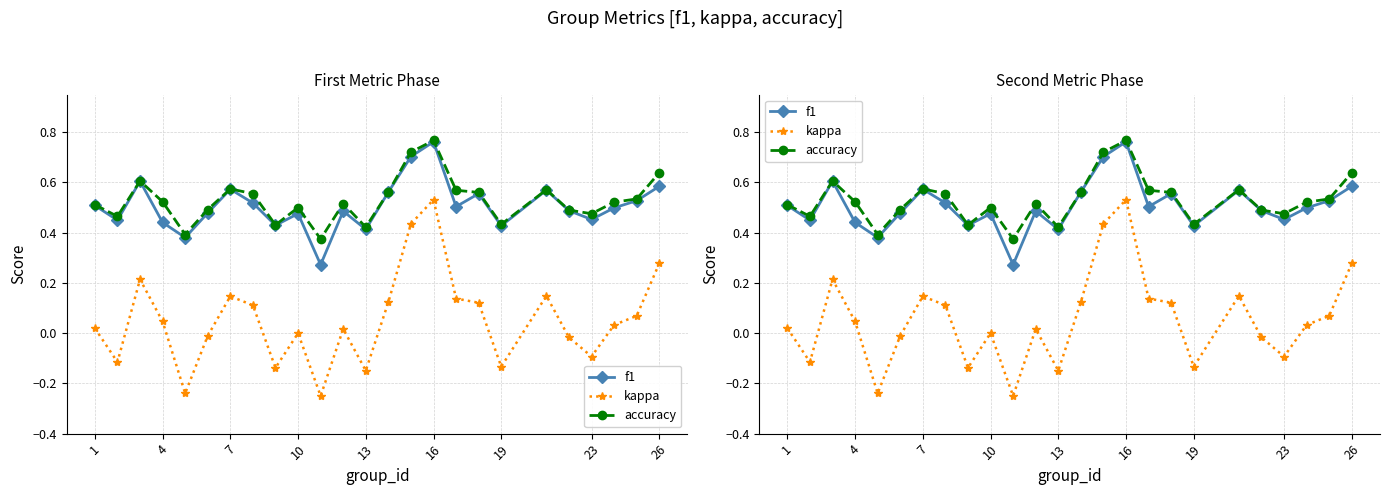

The accuracy series shows 0.6 at 26. True or false?

False